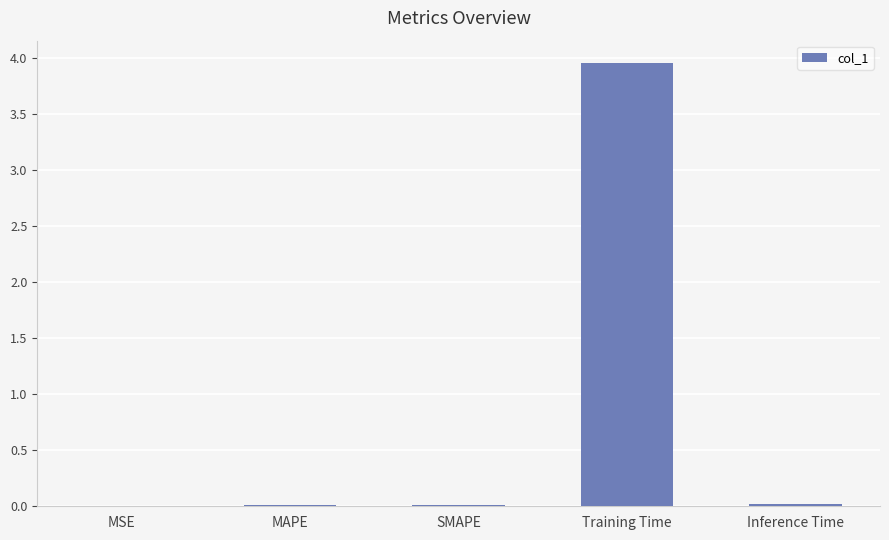

Which category has the highest value across all series?

Training Time